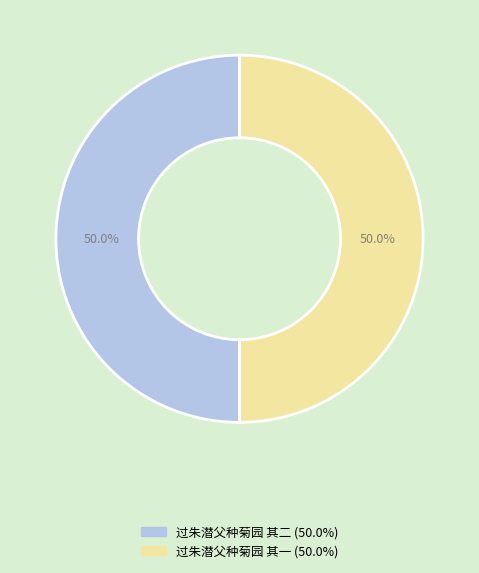

How many slices are in this pie chart?

2